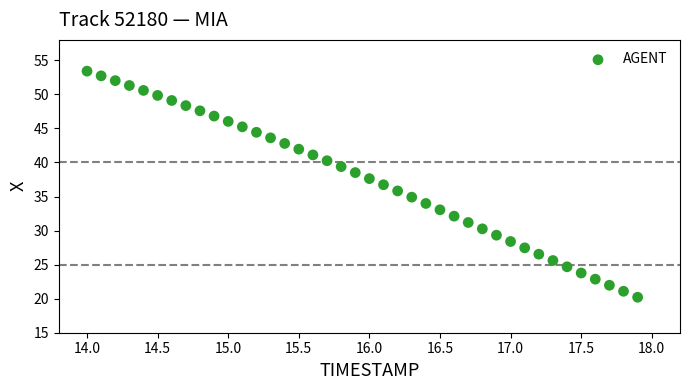

What is the range of Y values (max minus min)?

33.2